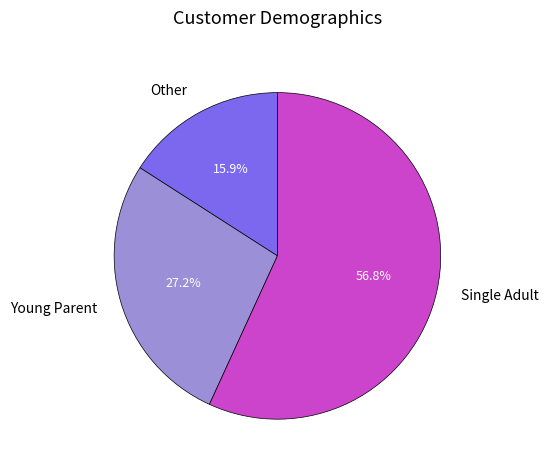

What is the ratio of the value at Other to the value at Young Parent?

0.6